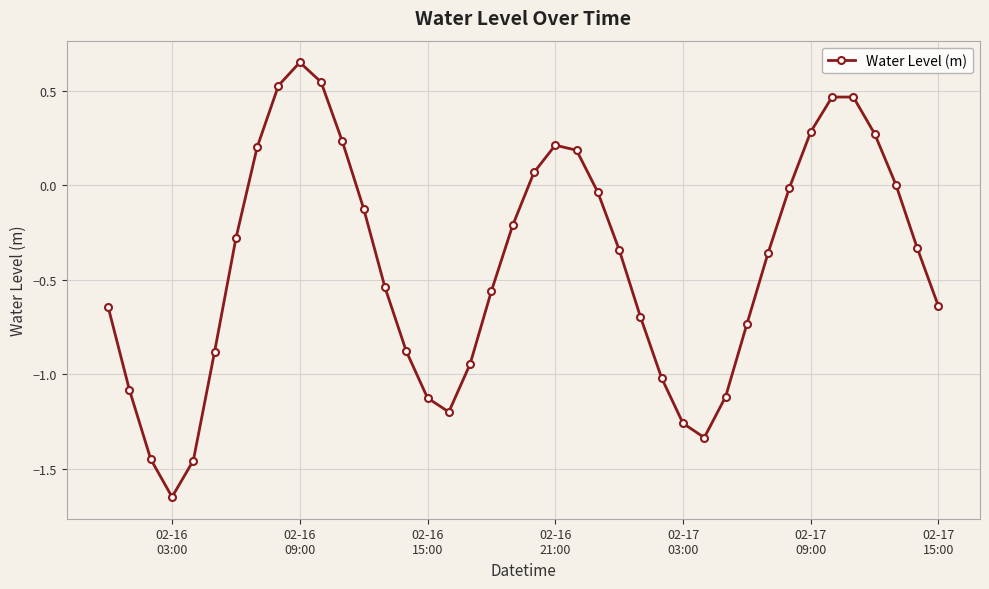

What is the difference between the maximum and minimum values?

2.3